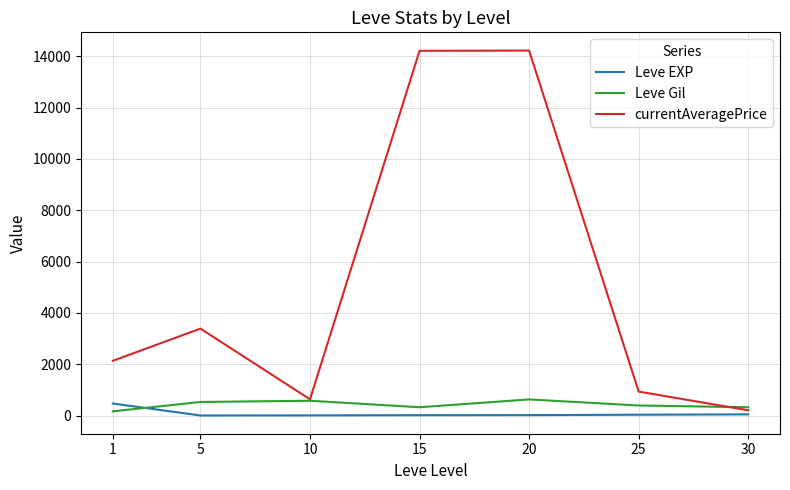

Rank the series at 15 from lowest to highest value.

Leve EXP, Leve Gil, currentAveragePrice